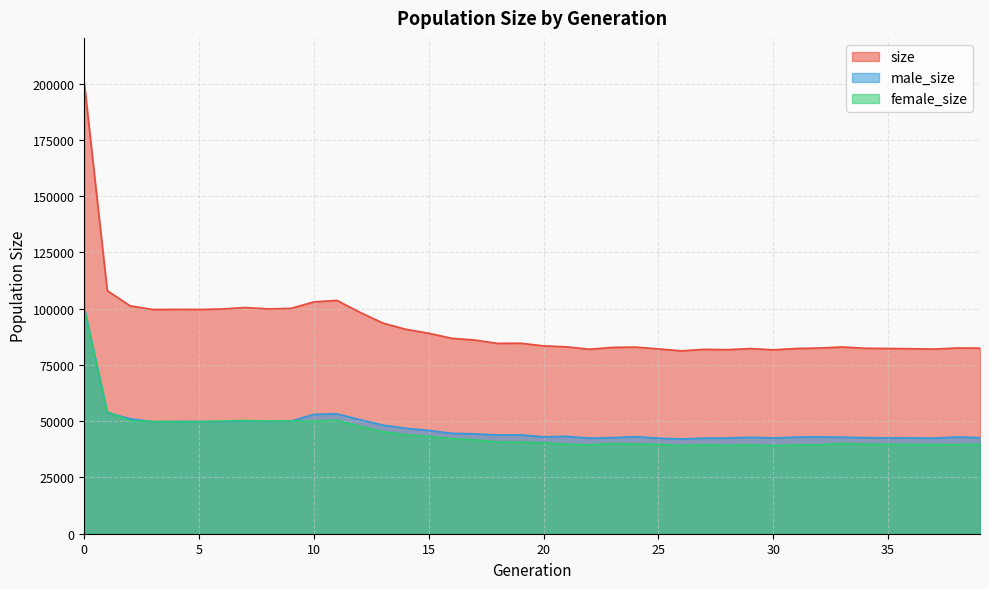

Which series has the largest total across all categories?

size